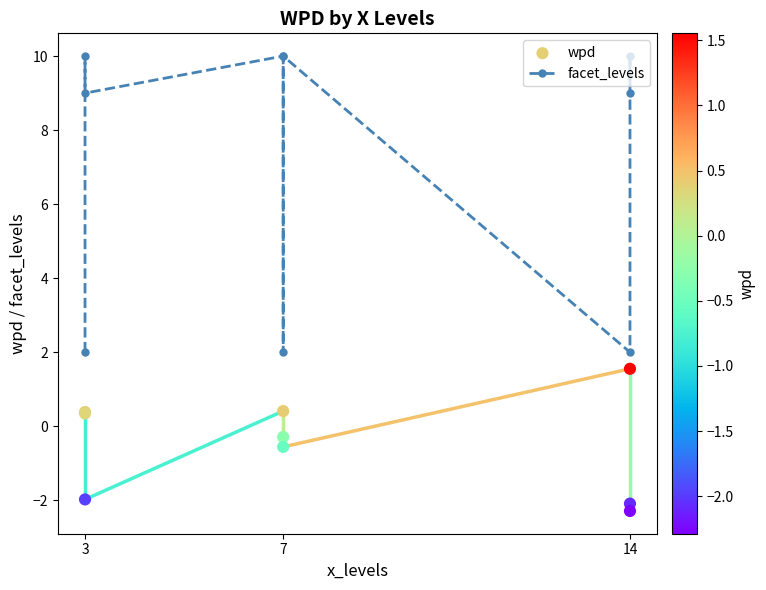

Which series has the largest Y range (max minus min)?

facet_levels